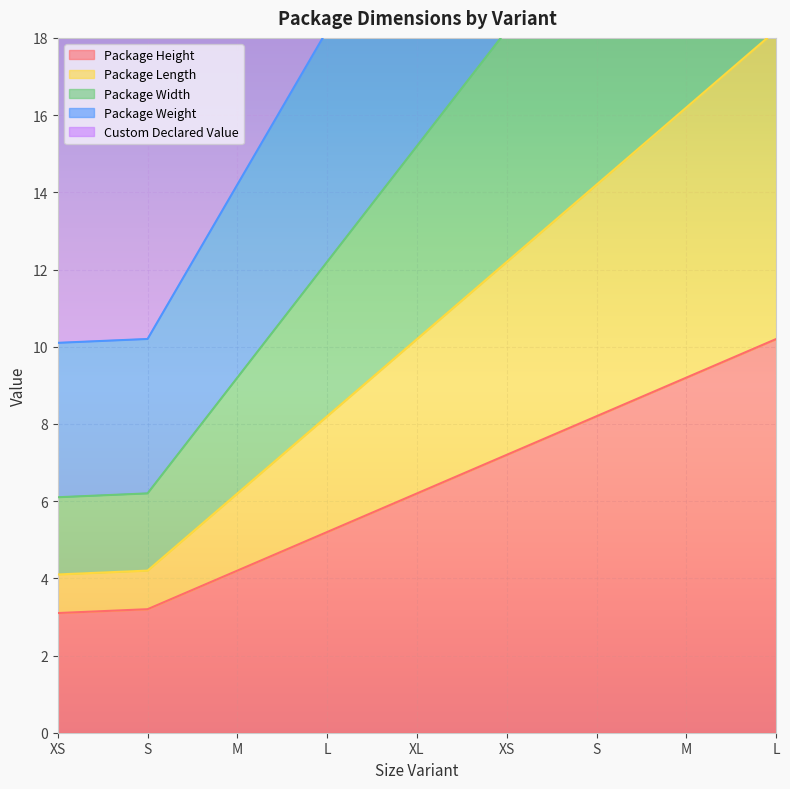

List the series in order of their peak value, lowest first.

Package Height, Package Weight, Package Width, Package Length, Custom Declared Value